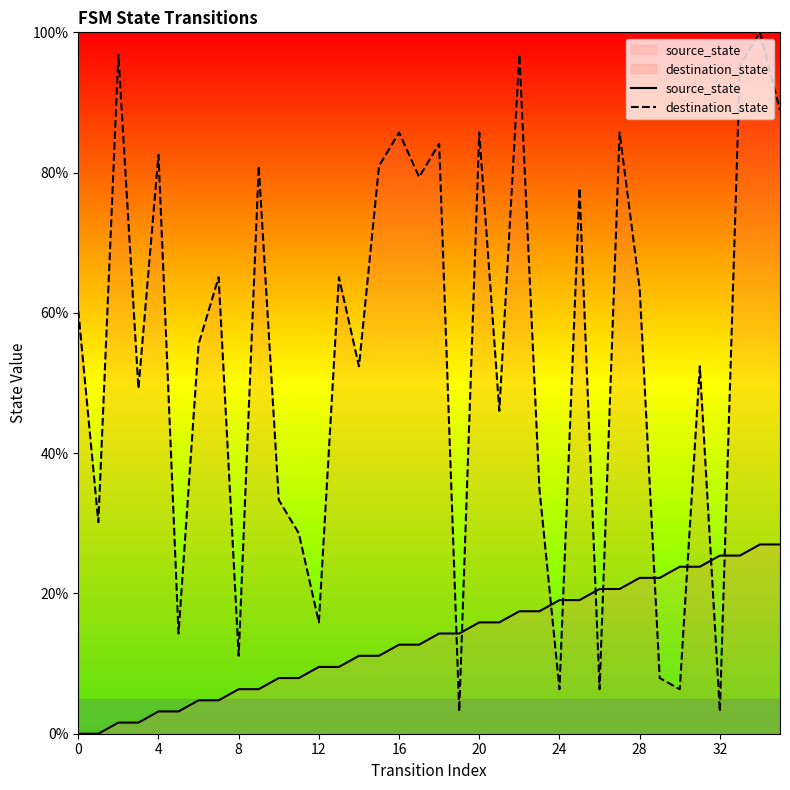

What is the label of the 15th point from the right?

21